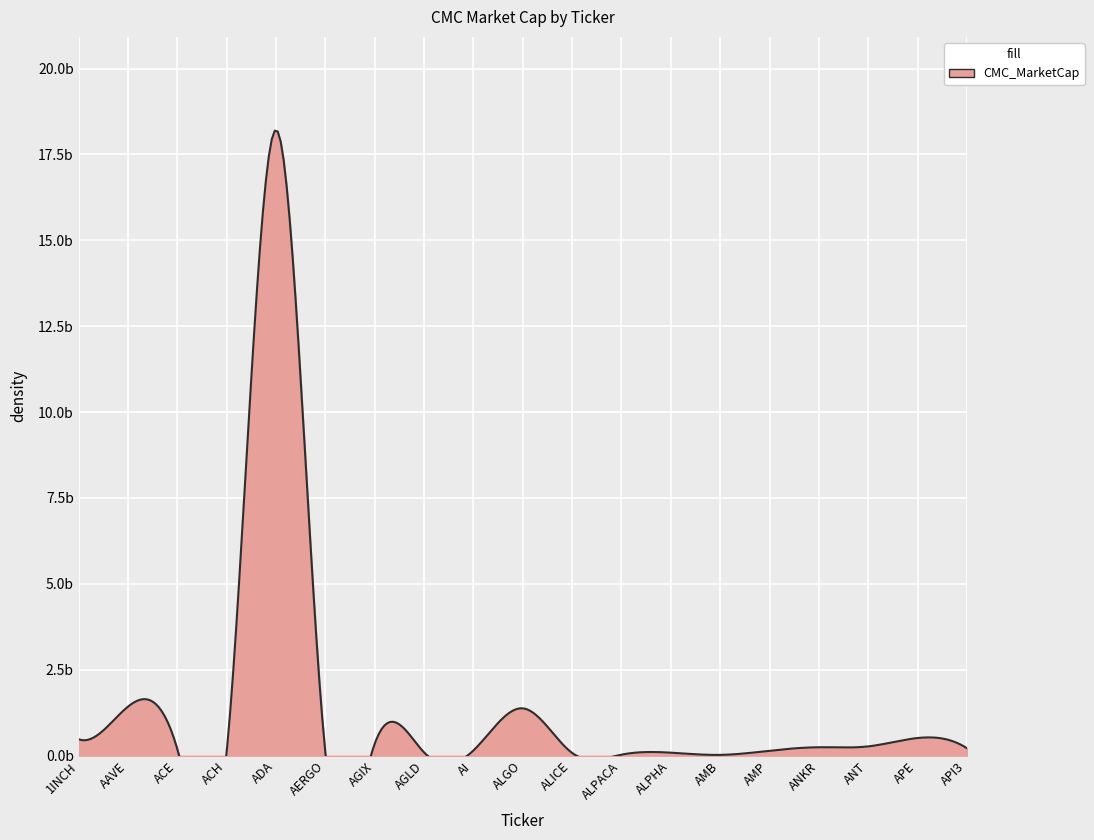

The value at API3 is 76226479.3. True or false?

False